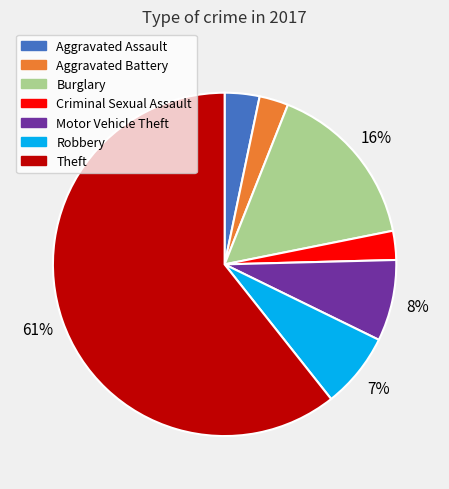

Between Motor Vehicle Theft and Robbery, which is larger?

Motor Vehicle Theft